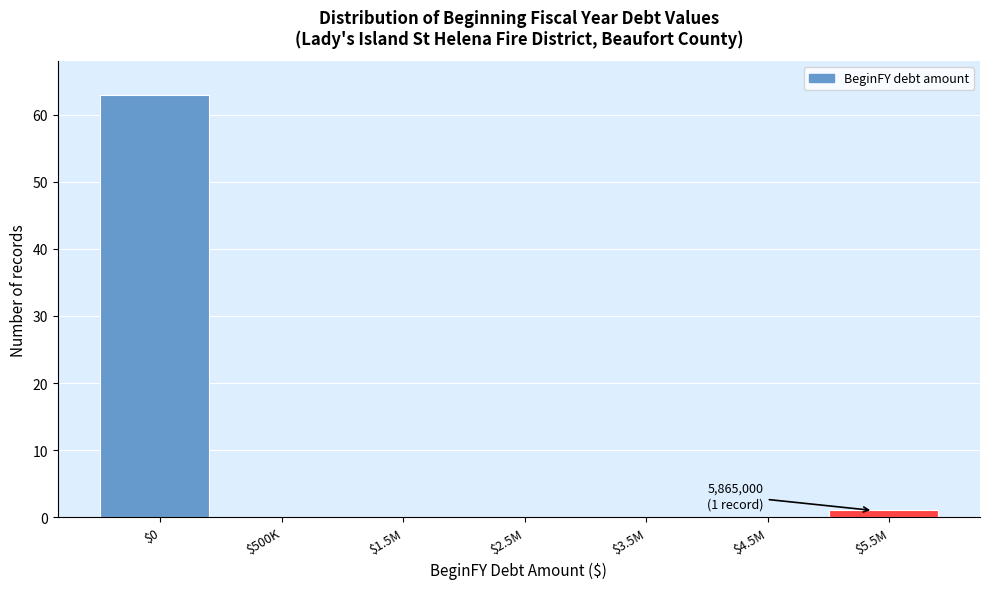

The value at $500K is -42. True or false?

False